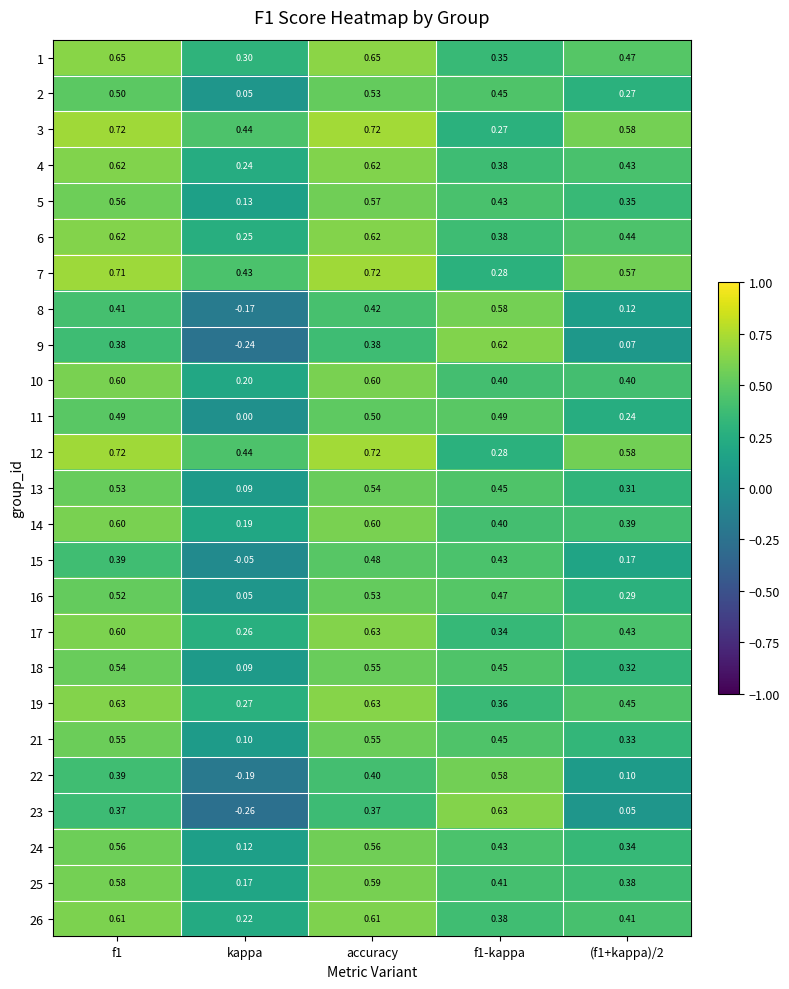

Count the number of data series in this chart.

25